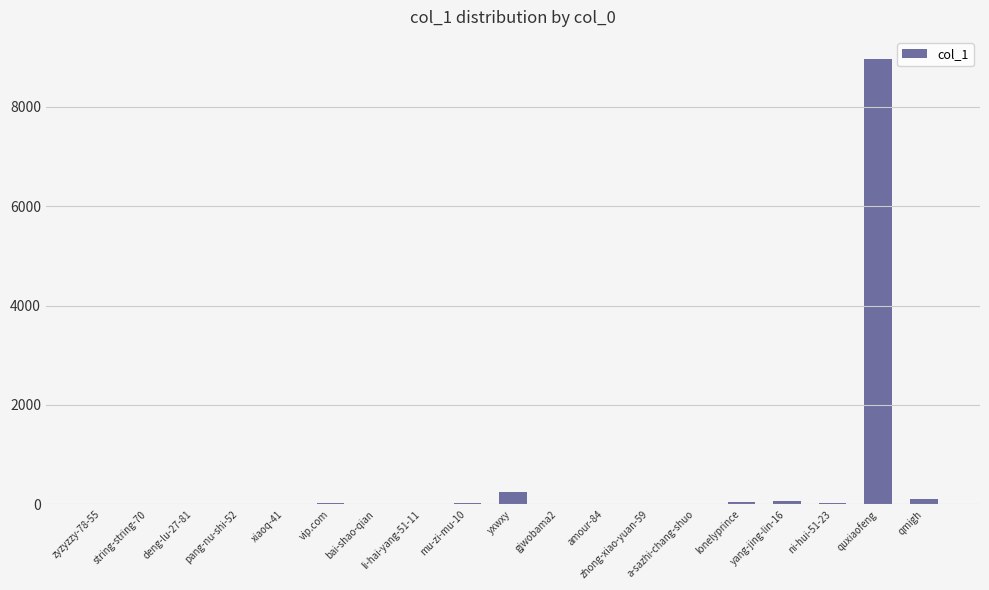

What is the difference between the values at bai-shao-qian and lonelyprince?

46